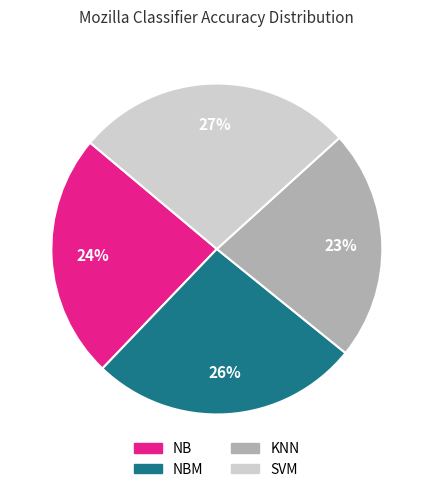

Is there any slice that represents more than half of the pie?

No